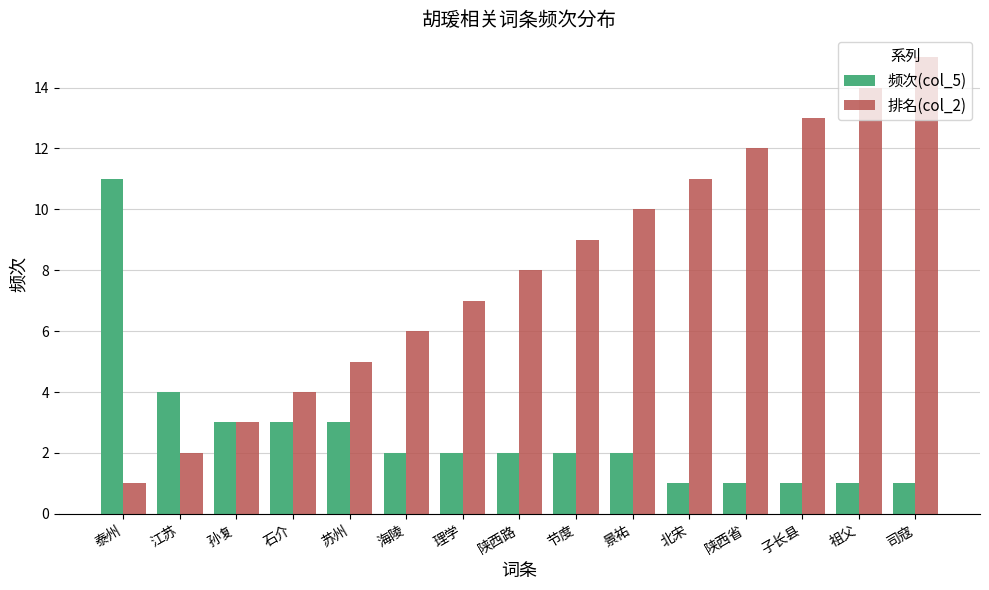

Which series has the largest total across all categories?

排名(col_2)